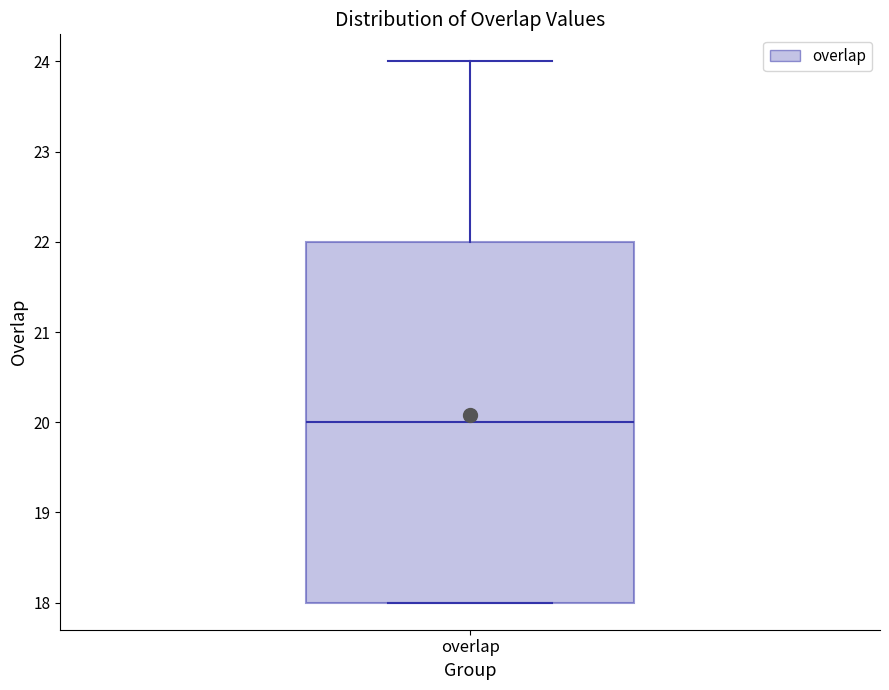

Transcribe this box plot: give where the median line is, the range the box spans, and where the two whiskers end, as read against the y-axis. The values are not printed on the chart, so give them approximately, as read against the axis.

median 20, box 18 to 22, whiskers 18 to 24